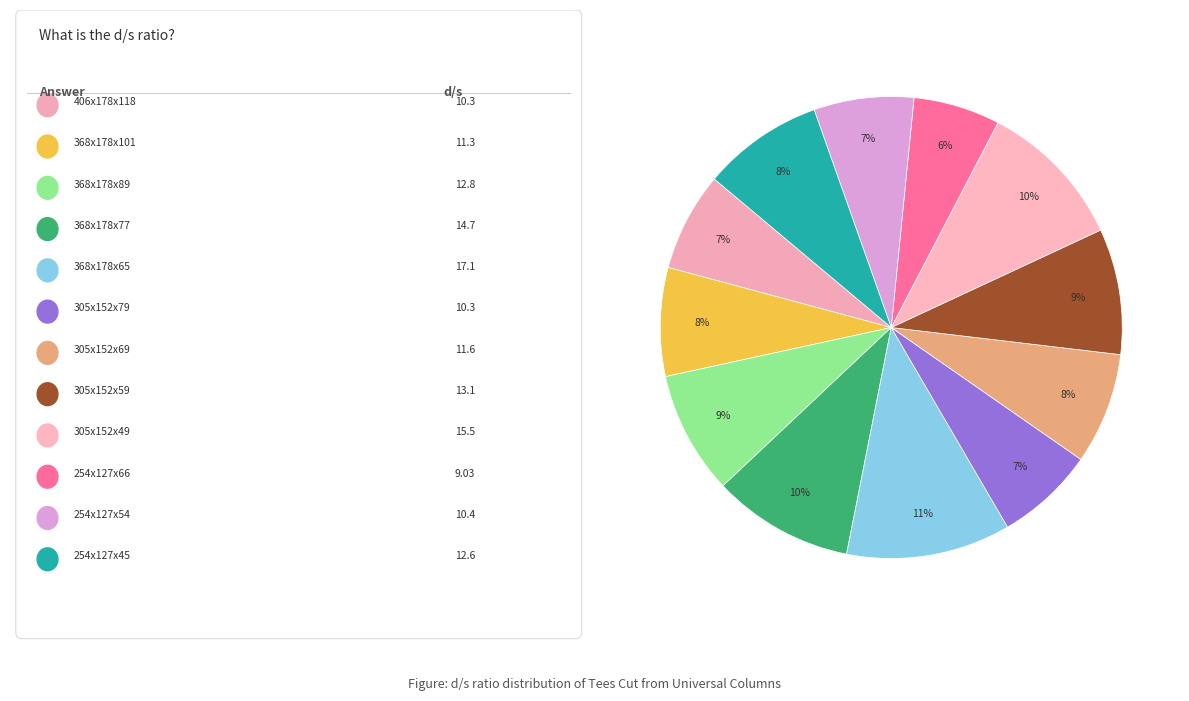

Which slice is the largest?

368x178x65